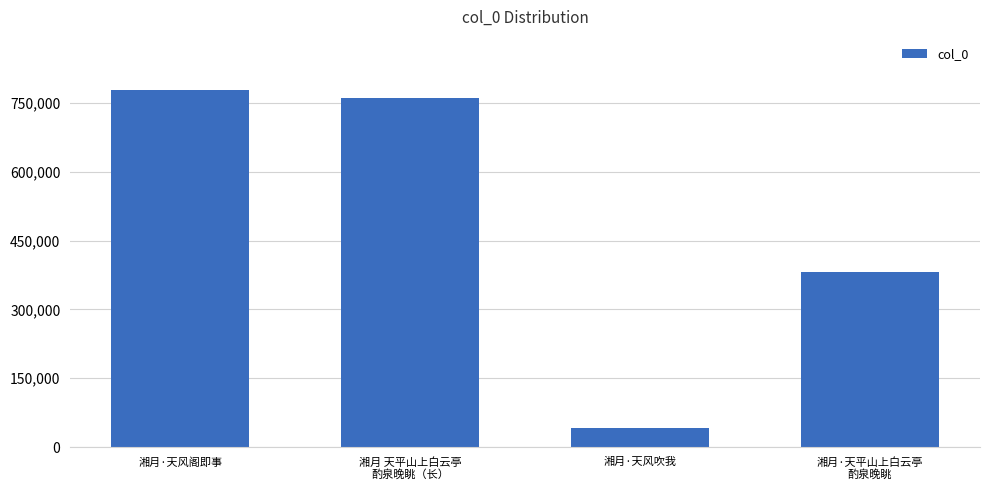

Reading right to left, extract all data points from this chart.

湘月·天平山上白云亭
酌泉晚眺=380936	湘月·天风吹我=41952	湘月 天平山上白云亭
酌泉晚眺（长）=761000	湘月·天风阁即事=777871